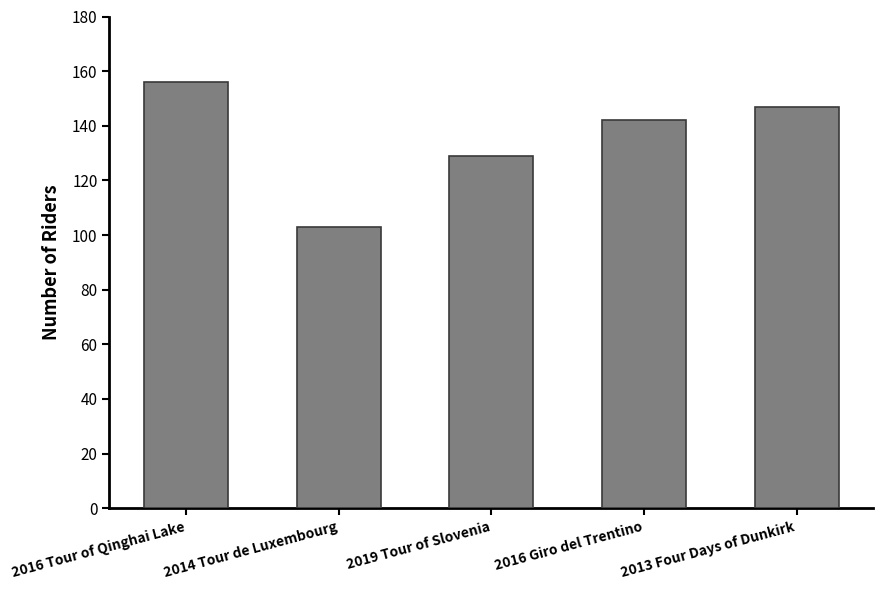

Approximately how many times larger is the value at 2014 Tour de Luxembourg compared to 2013 Four Days of Dunkirk?

0.7